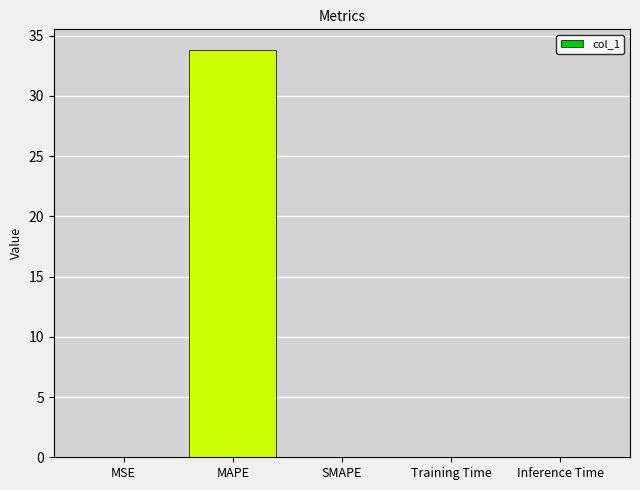

What is the greatest value displayed?

33.8